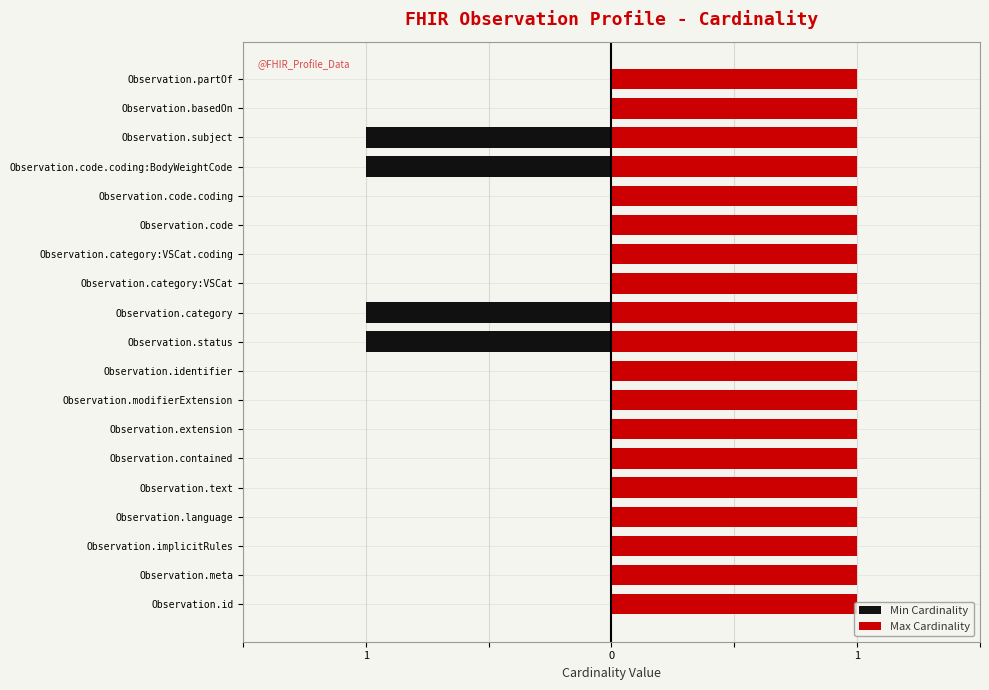

True or false: Max Cardinality has a value of 0.2 at 4.

False